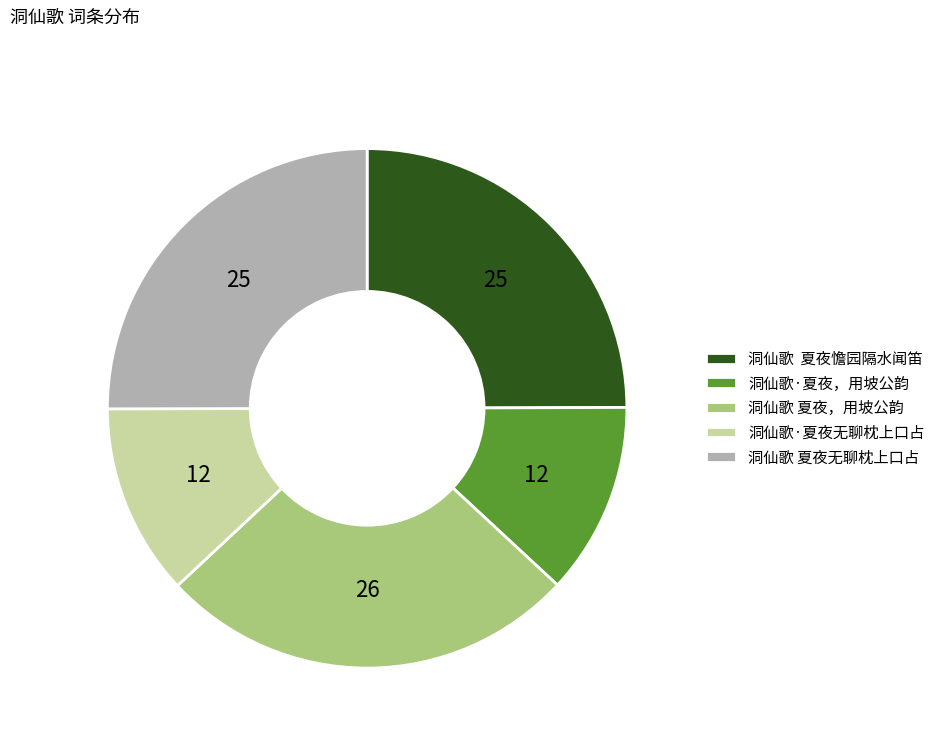

Count the number of slices in the pie.

5